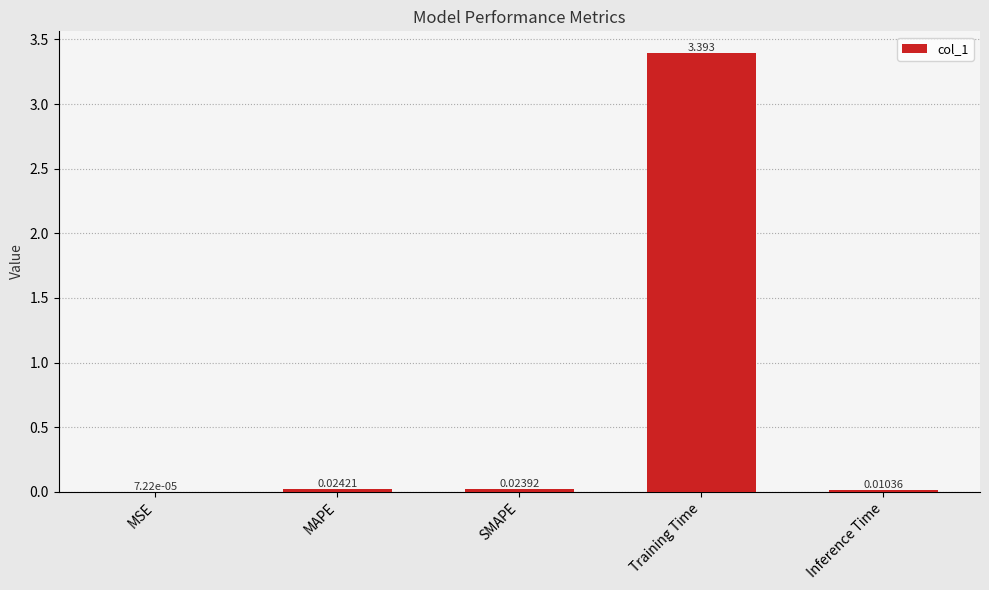

At which label is the value closest to 1?

MAPE